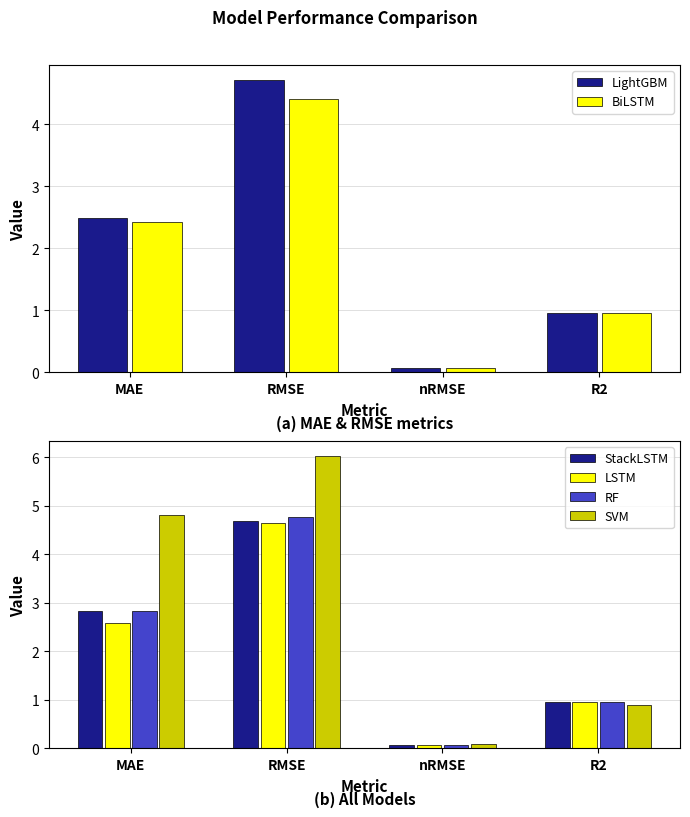

Count the number of categories in the chart.

4